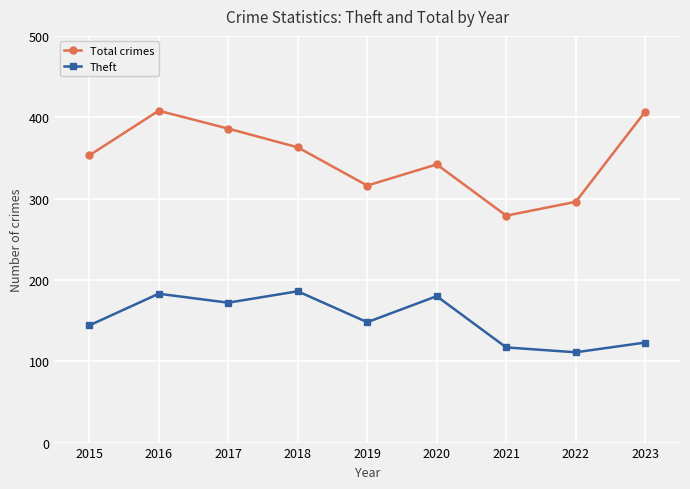

True or false: Theft has a value of 280 at 2017.

False